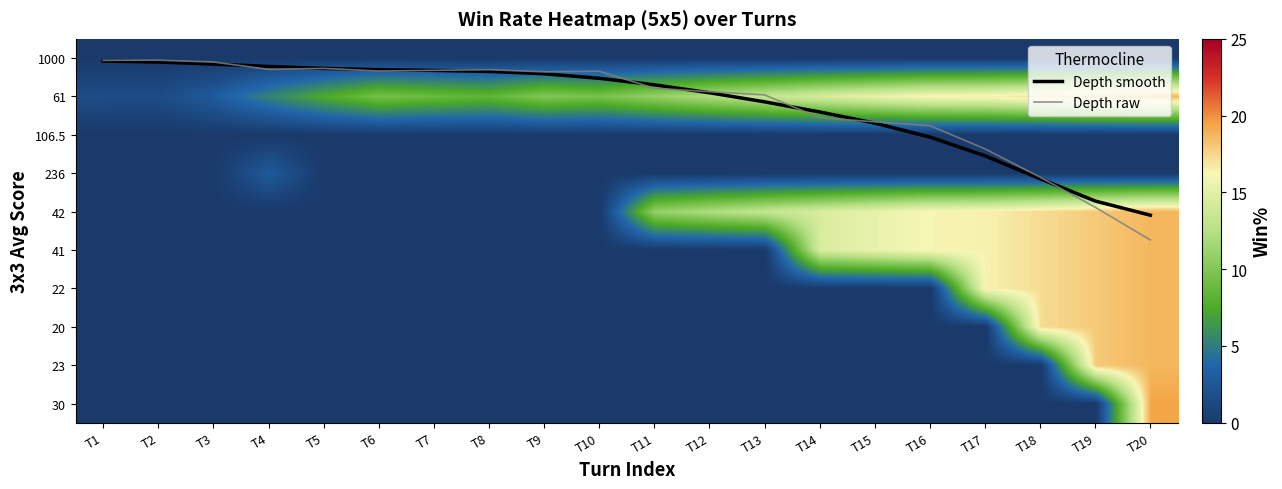

What is the total value across all series at T16?

52.7